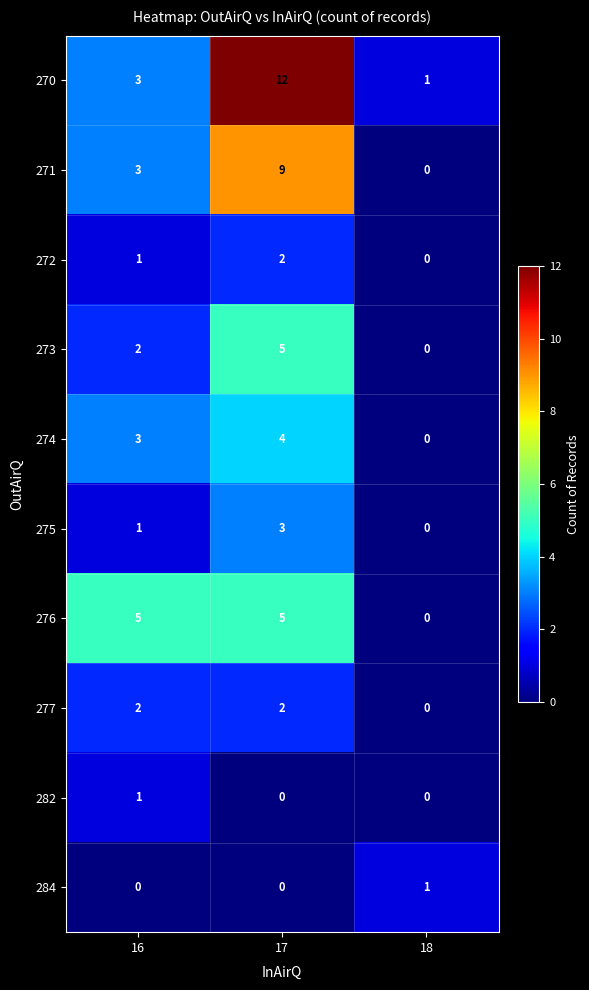

Reading right to left, transcribe all the data shown in this chart.

270: 1	12	3
271: 0	9	3
272: 0	2	1
273: 0	5	2
274: 0	4	3
275: 0	3	1
276: 0	5	5
277: 0	2	2
282: 0	0	1
284: 1	0	0